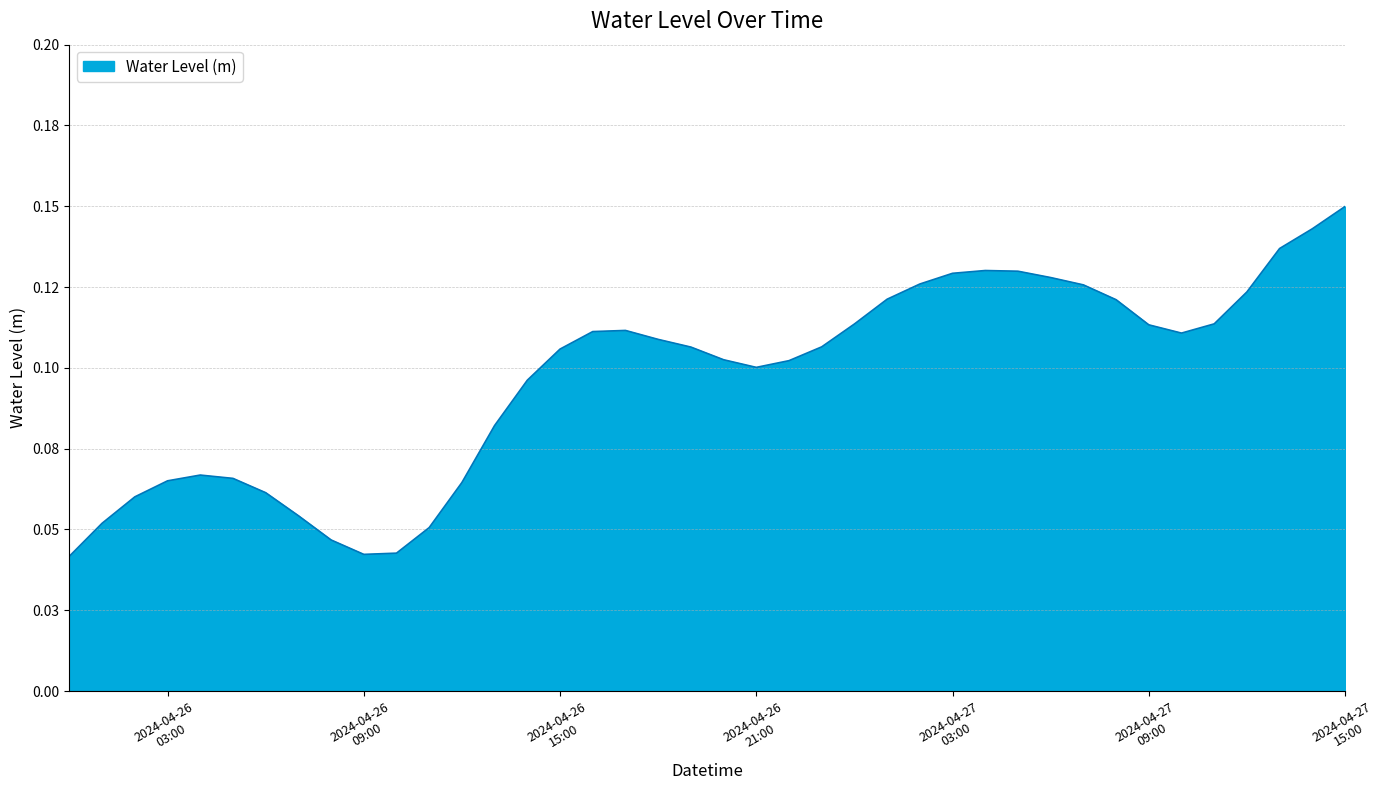

Is this an area chart (filled region under the line)?

Yes